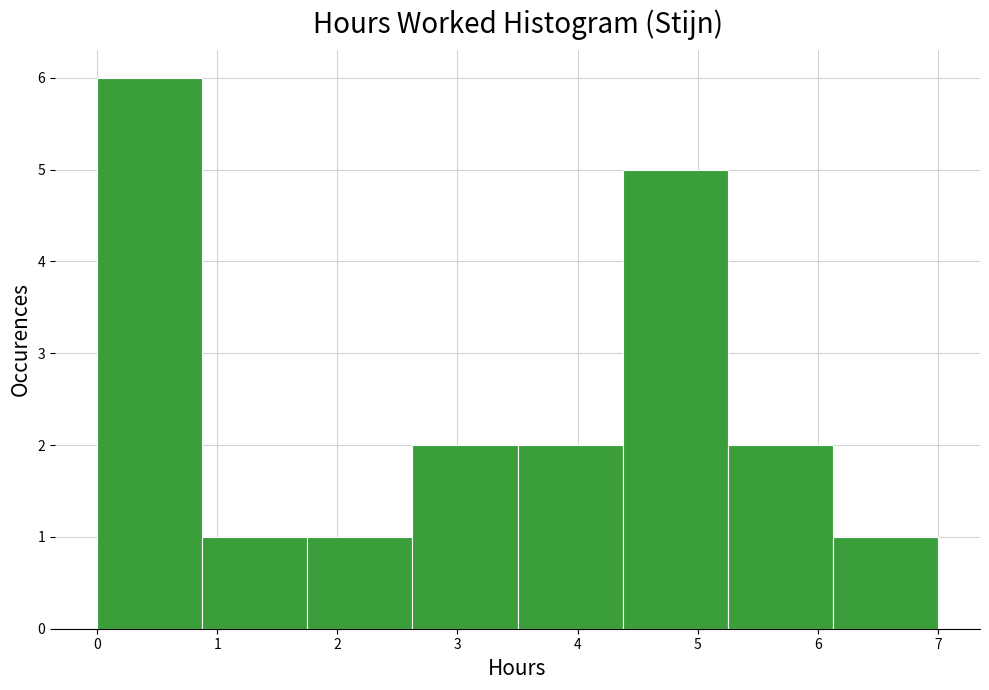

How tall is the bar that spans 1.8 to 2.6 on the x-axis? Neither the bar edges nor the heights are printed on the chart, so give them approximately, as read against the axes.

1